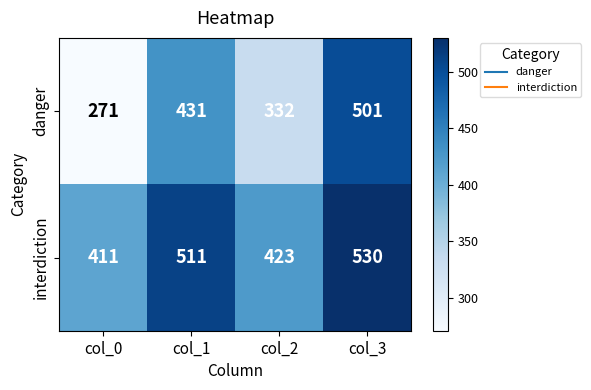

Count the number of categories in the chart.

4